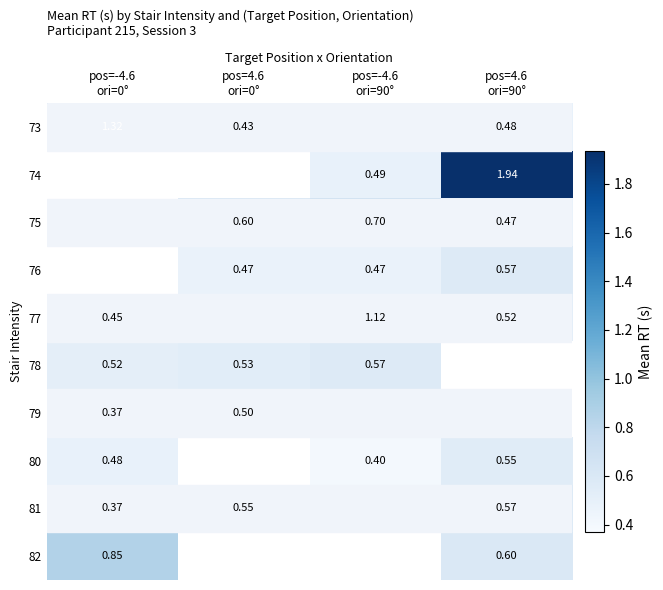

At which label does 76 reach its minimum?

pos=-4.6 ori=0°